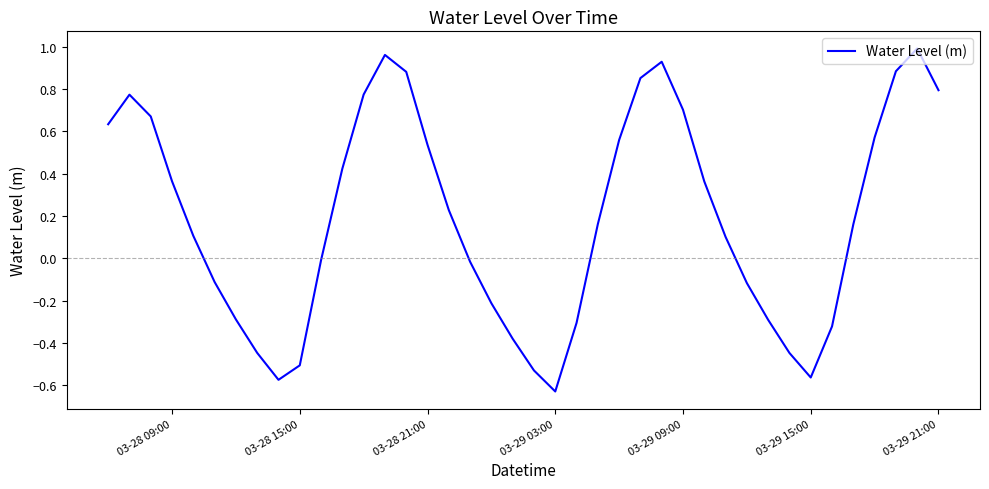

What is the difference between the maximum and minimum values?

1.6